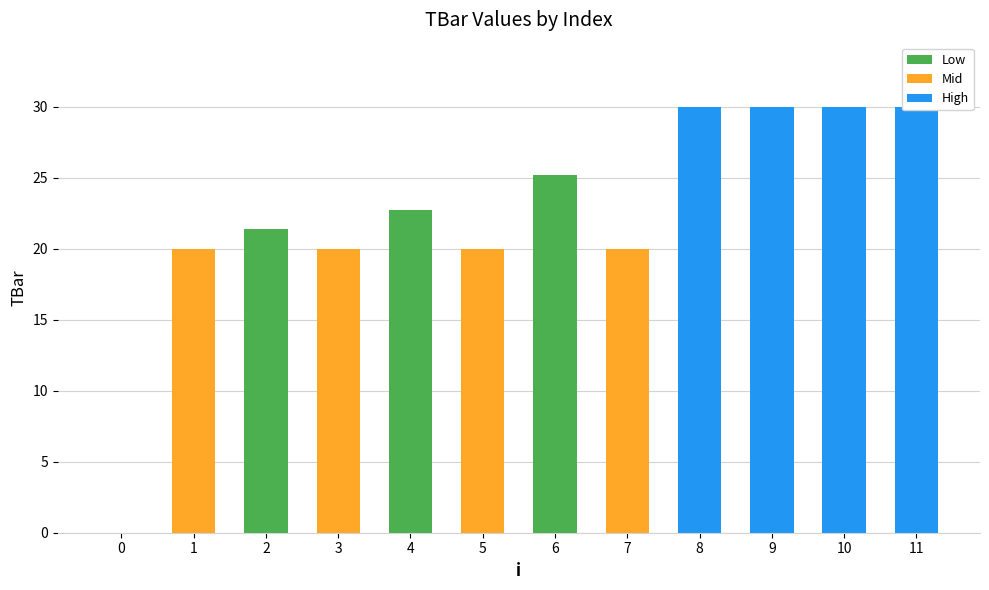

What is the sum of the values at 4 and 1?

42.7